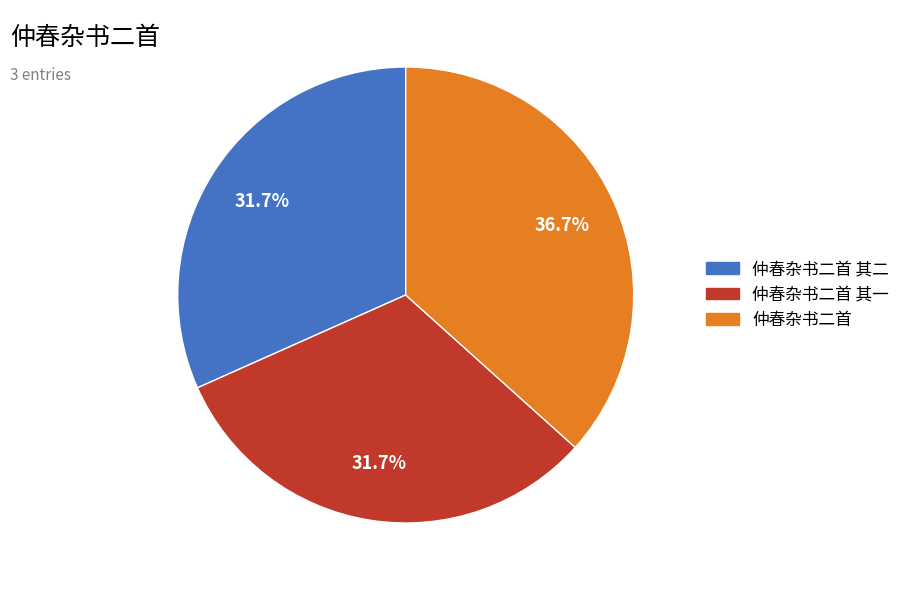

Is there a majority slice in this chart?

No